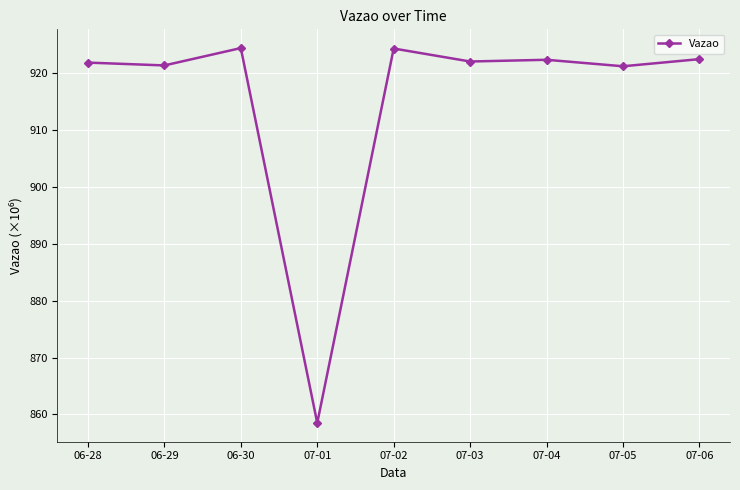

Which category has the lowest value across all series?

07-01